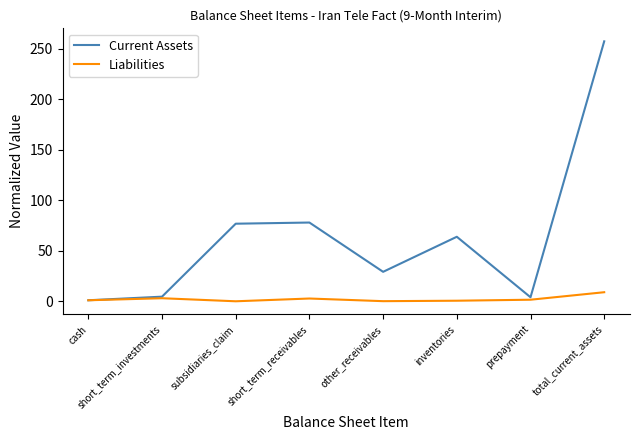

True or false: Current Assets has a value of 76.9 at subsidiaries_claim.

True